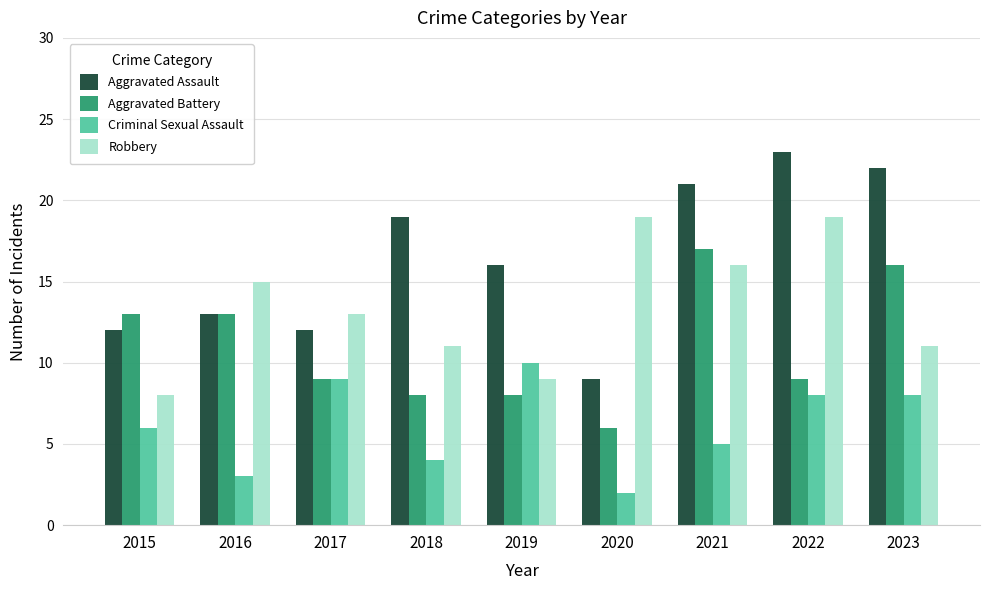

What is the sum of the Aggravated Battery values at 2021 and 2017?

26